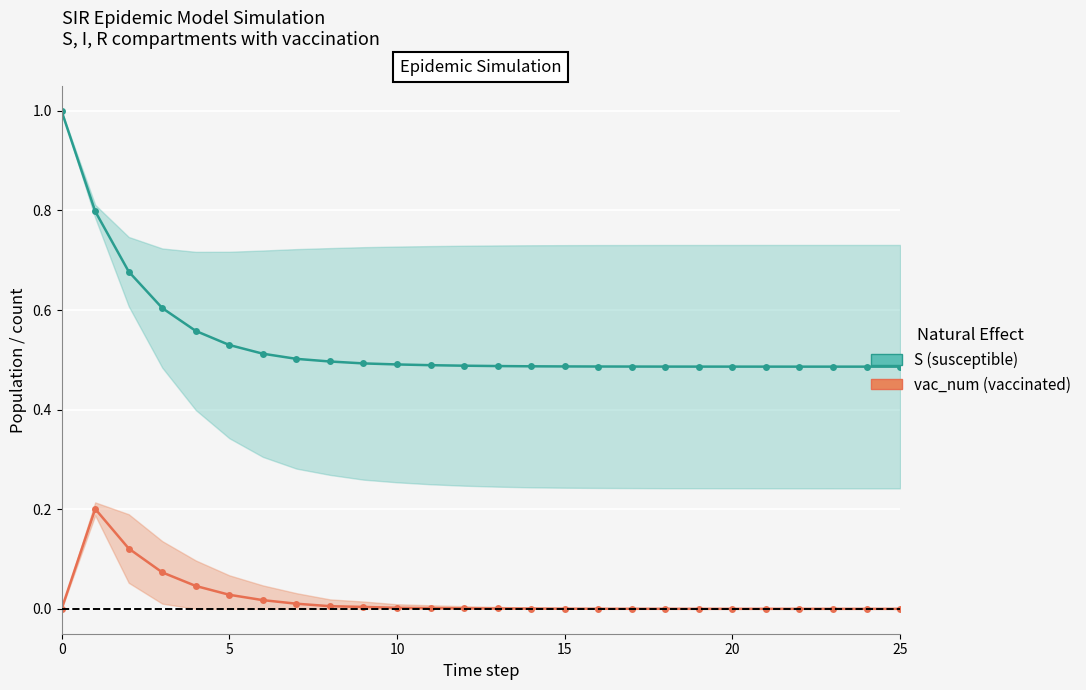

Rank the series by their maximum value, from highest to lowest.

S (susceptible), vac_num (vaccinated)